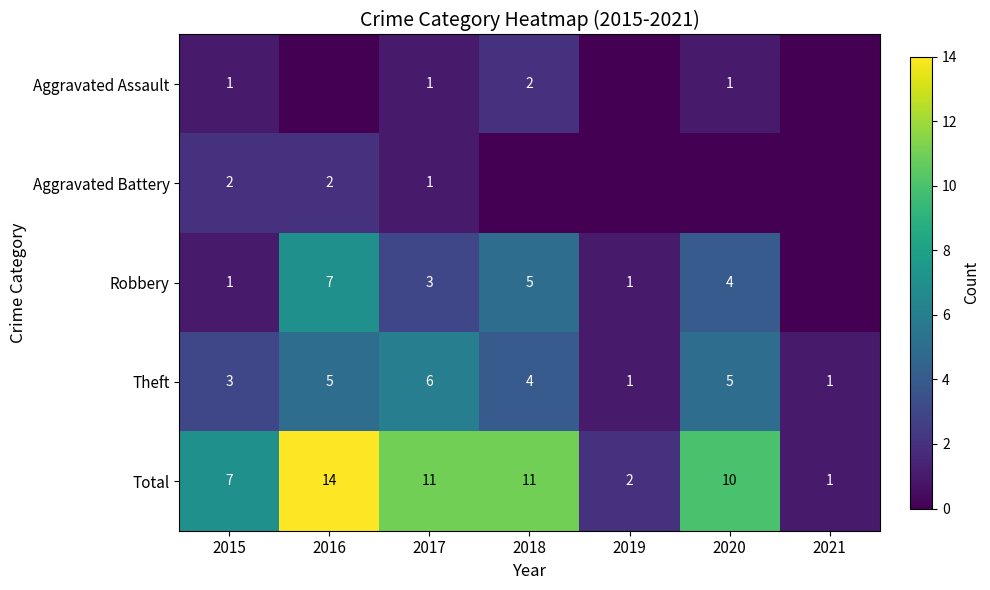

What is the spread (max minus min) of values at 2015?

6